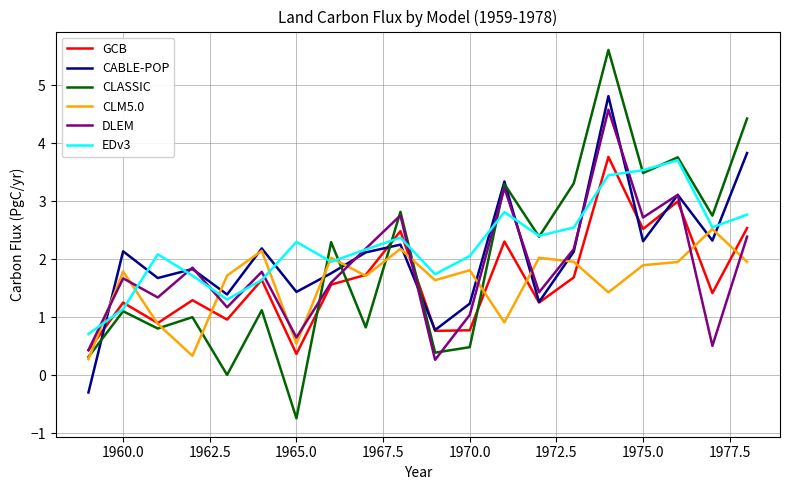

What is the smallest value displayed?

-0.7